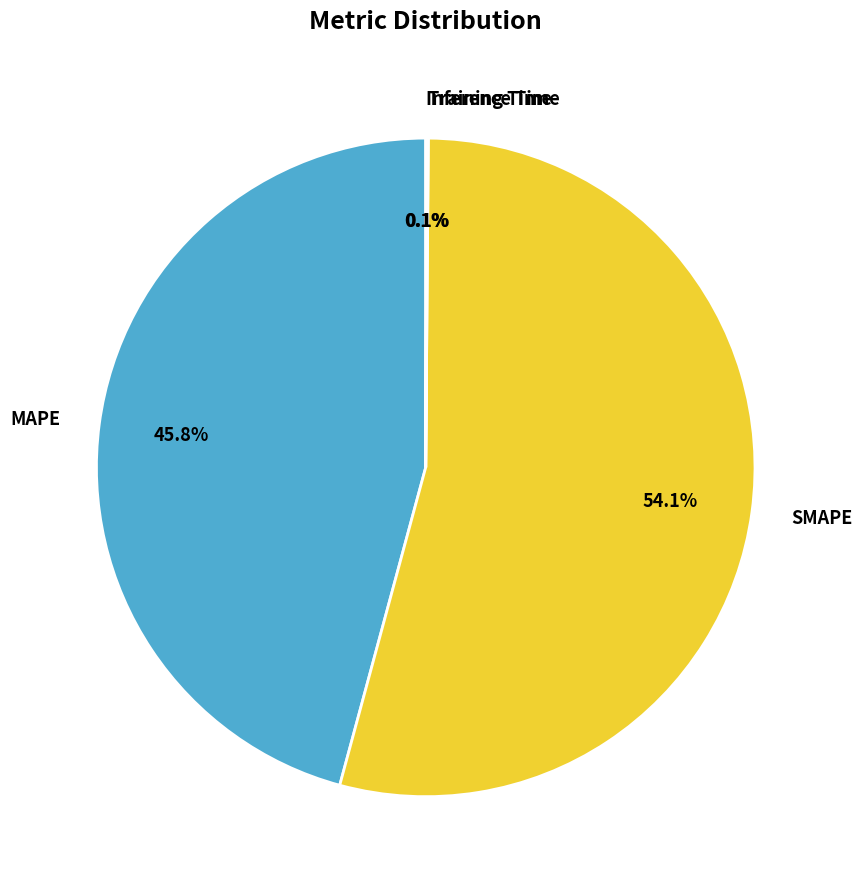

Do MAPE and SMAPE together represent more than half of the pie?

Yes